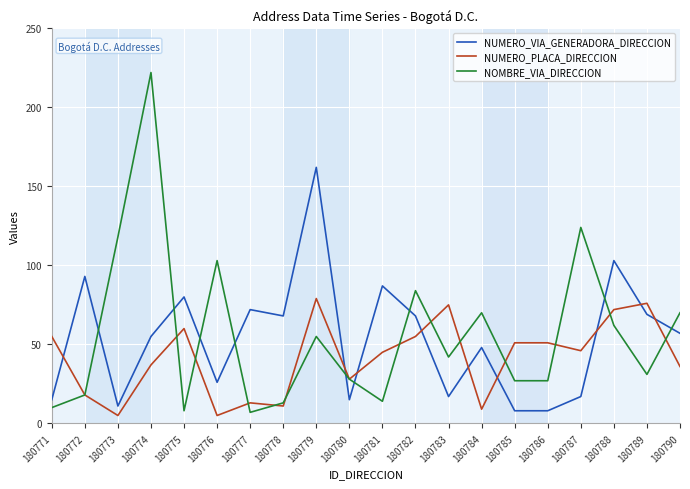

At which category does NOMBRE_VIA_DIRECCION reach its first local valley?

180775